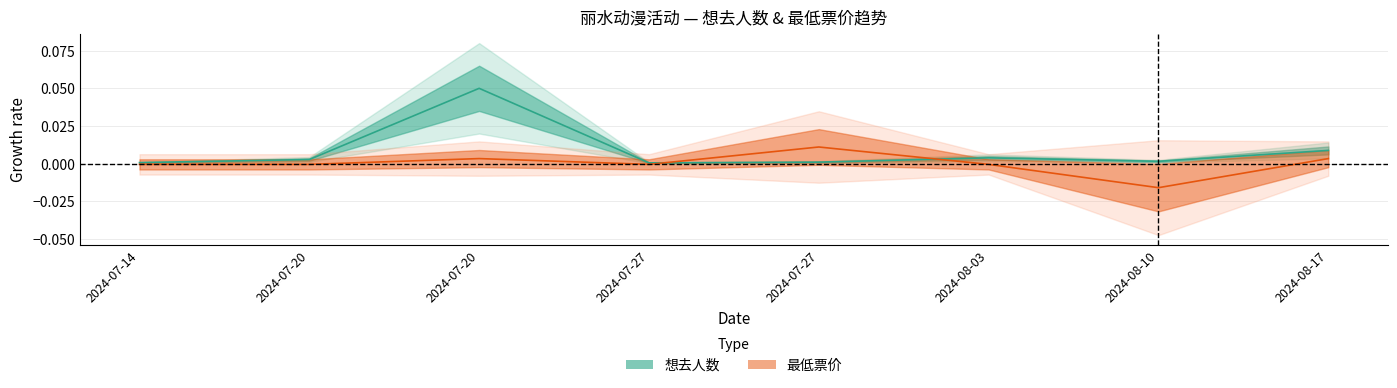

Reading left to right, transcribe all the data shown in this chart.

想去人数: 2024-07-14=0.0	2024-07-20=0.0	2024-07-20=0.1	2024-07-27=0.0	2024-07-27=0.0	2024-08-03=0.0	2024-08-10=0.0	2024-08-17=0.0
最低票价: 2024-07-14=-0.0	2024-07-20=-0.0	2024-07-20=0.0	2024-07-27=-0.0	2024-07-27=0.0	2024-08-03=-0.0	2024-08-10=-0.0	2024-08-17=0.0